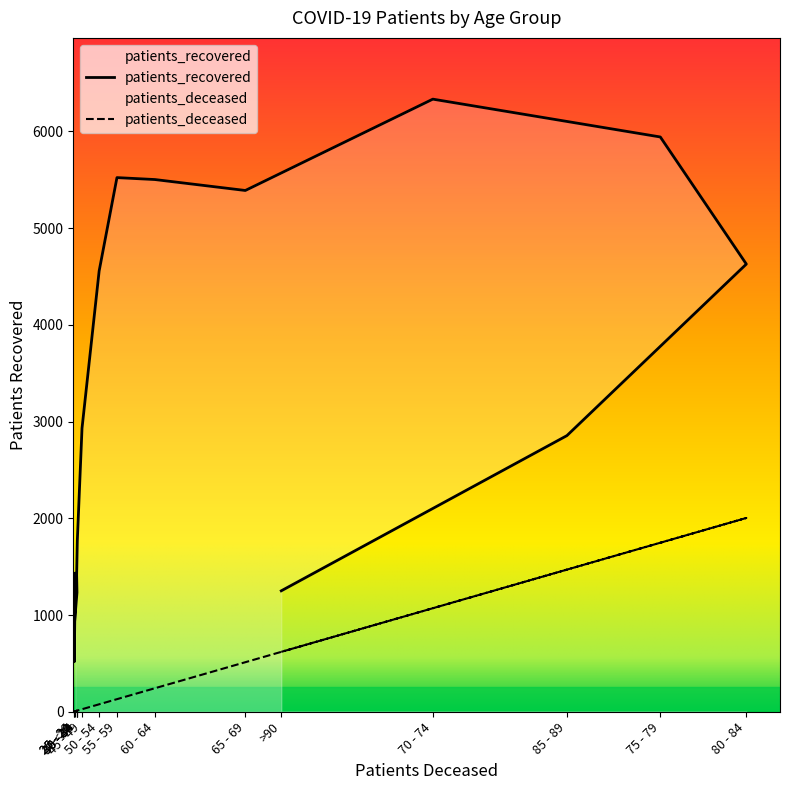

Is the value of patients_deceased at 45 - 49 greater than the value of patients_recovered at 35 - 39?

No